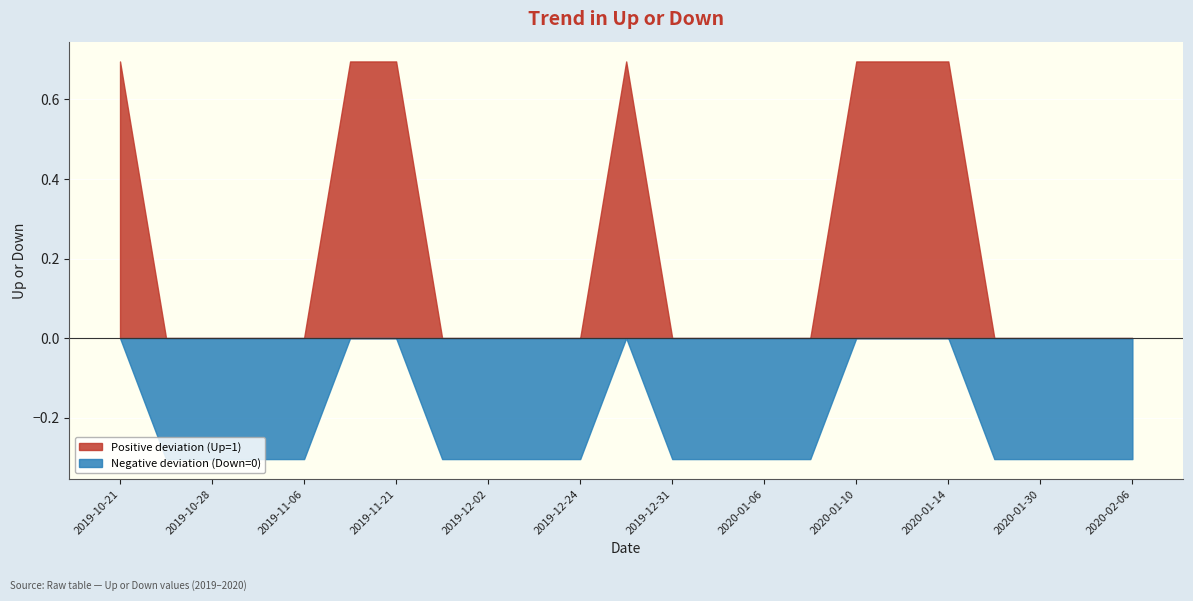

At which category does the data reach its first local peak?

2019-12-26